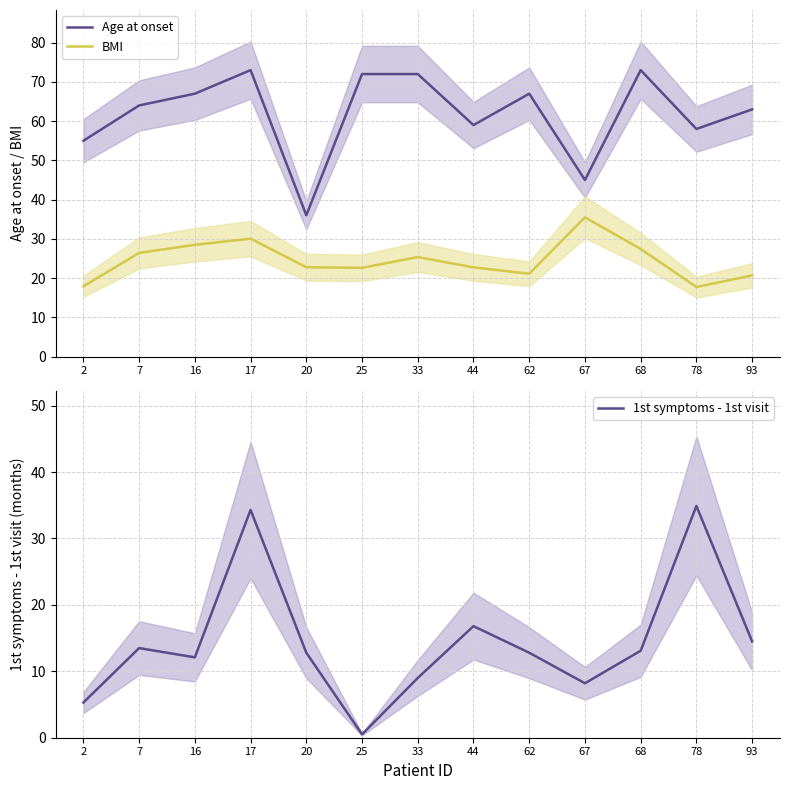

Reading right to left, extract all data points from this chart.

Age at onset: 63.0	58.0	73.0	45.0	67.0	59.0	72.0	72.0	36.0	73.0	67.0	64.0	55.0
BMI: 20.7	17.7	27.4	35.5	21.1	22.7	25.4	22.6	22.8	30.0	28.5	26.4	17.9
1st symptoms - 1st visit: 14.5	34.9	13.1	8.2	12.8	16.8	9.0	0.5	12.8	34.3	12.1	13.5	5.3